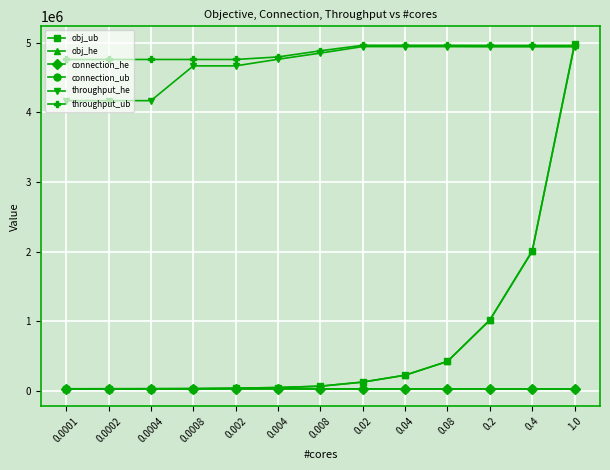

True or false: throughput_ub has a value of 4960559.0 at 0.04.

True